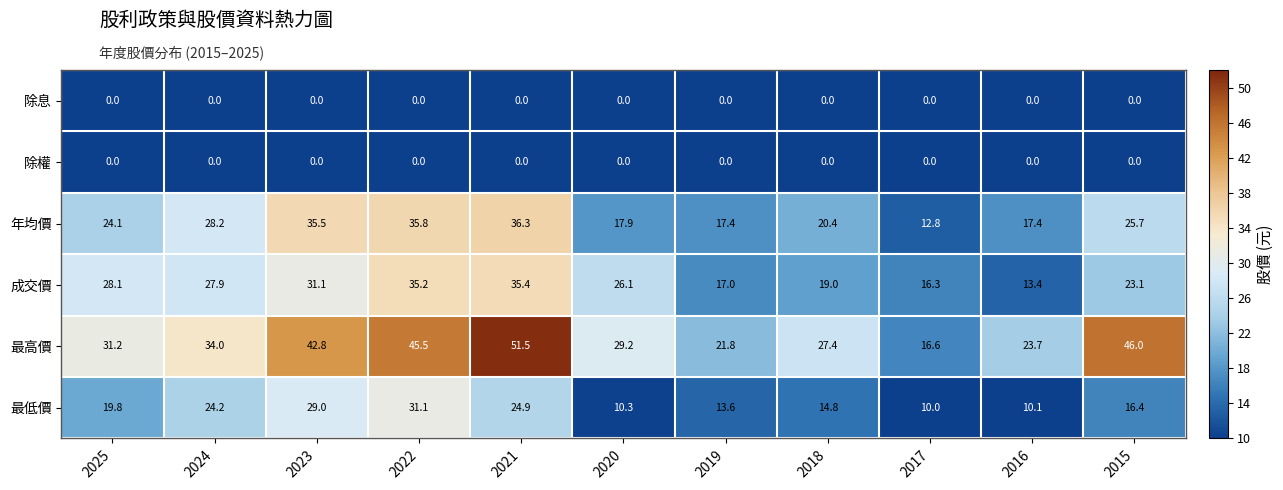

Which label corresponds to the largest value in the chart?

2021